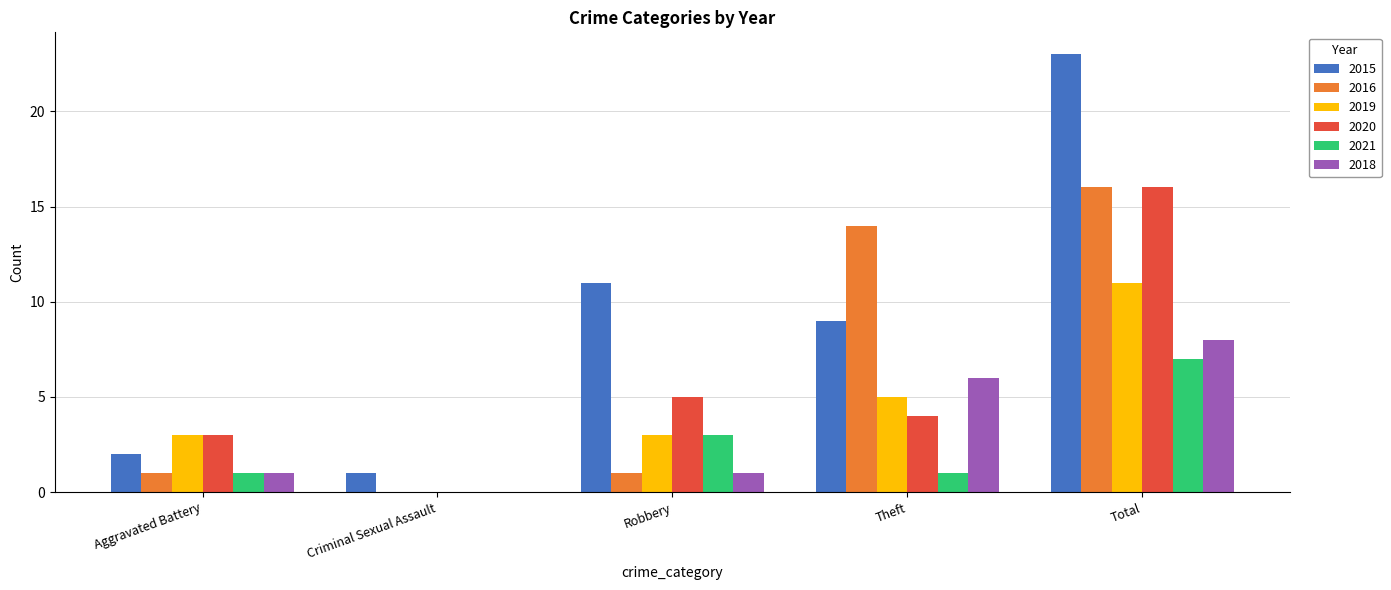

Which series changed the most between Theft and Total?

2015